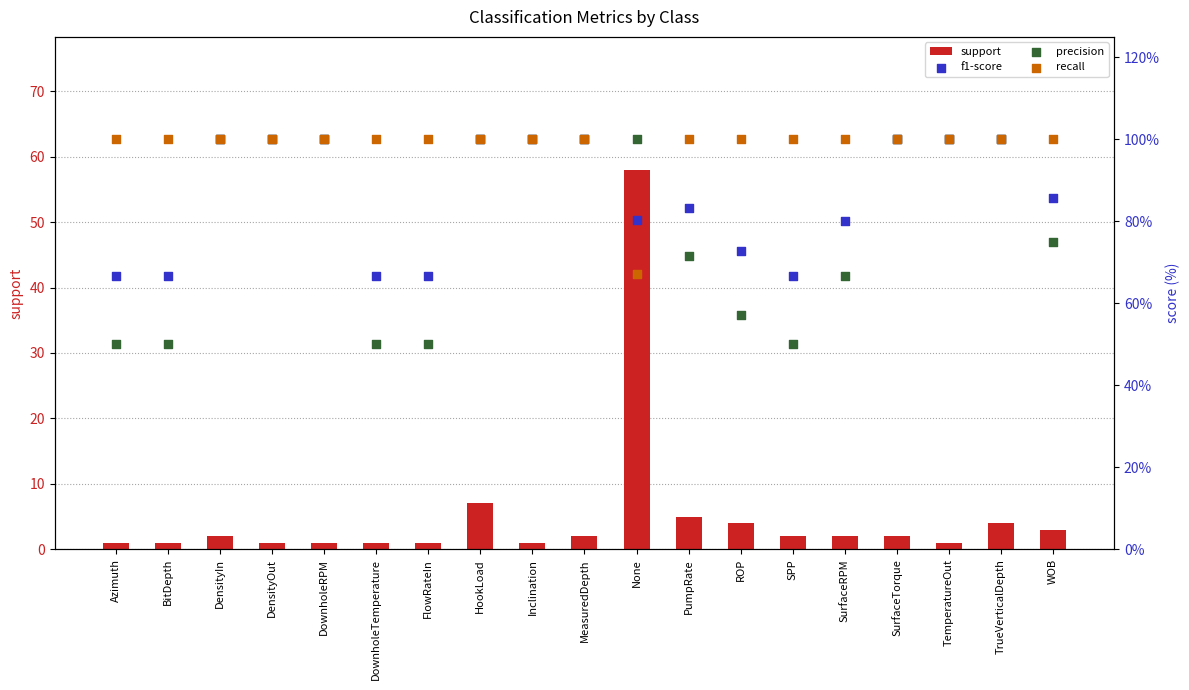

Is the value of f1-score at FlowRateIn greater than the value of recall at DownholeTemperature?

No